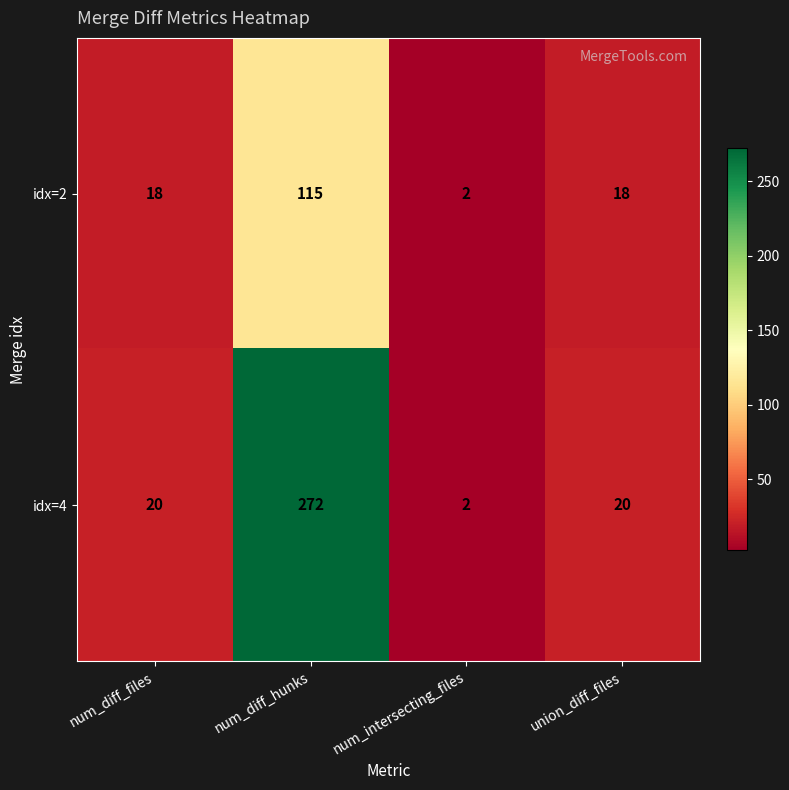

What is the difference between the idx=4 values at union_diff_files and num_diff_hunks?

252